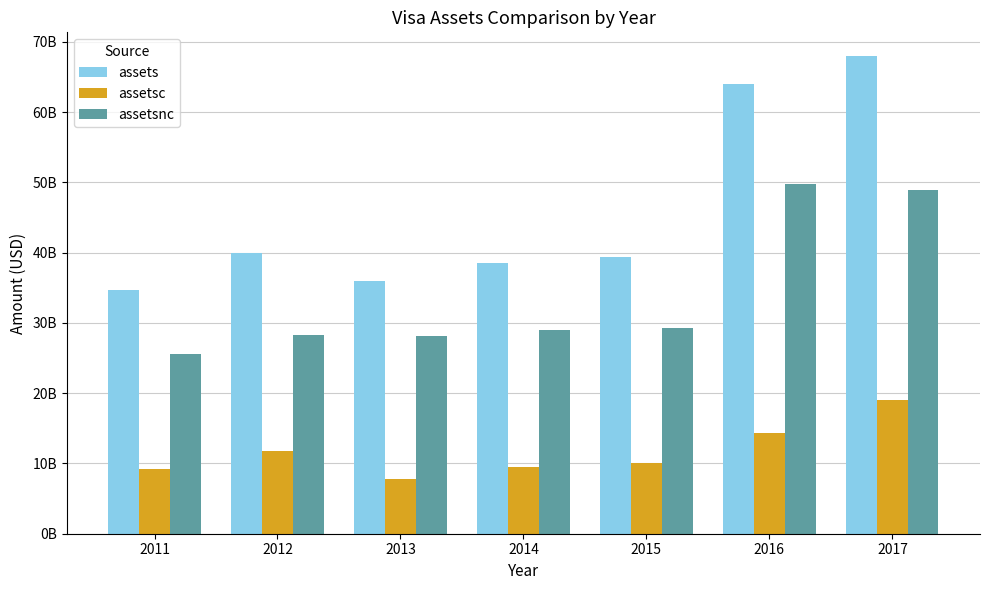

What are all the series names shown in the legend?

assets, assetsc, assetsnc